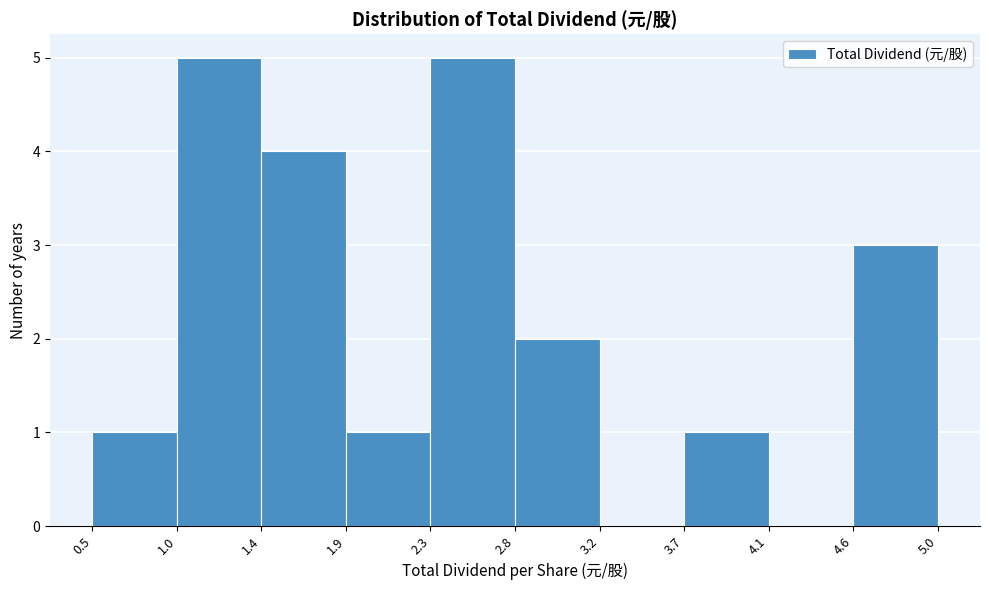

How tall is the bar that spans 4.6 to 5.0 on the x-axis? The values are not printed on the chart, so give them approximately, as read against the axis.

3